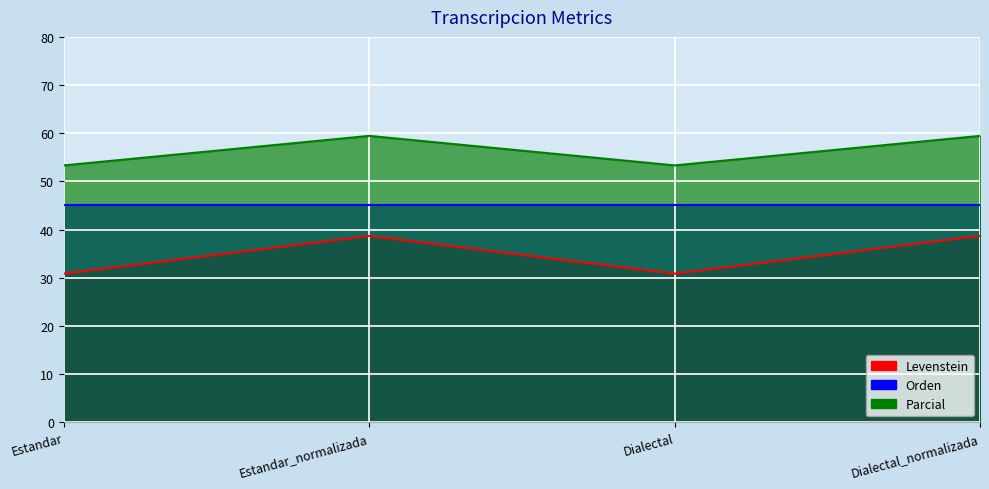

In Levenstein, how many points are higher than both neighbors (excluding endpoints)?

1